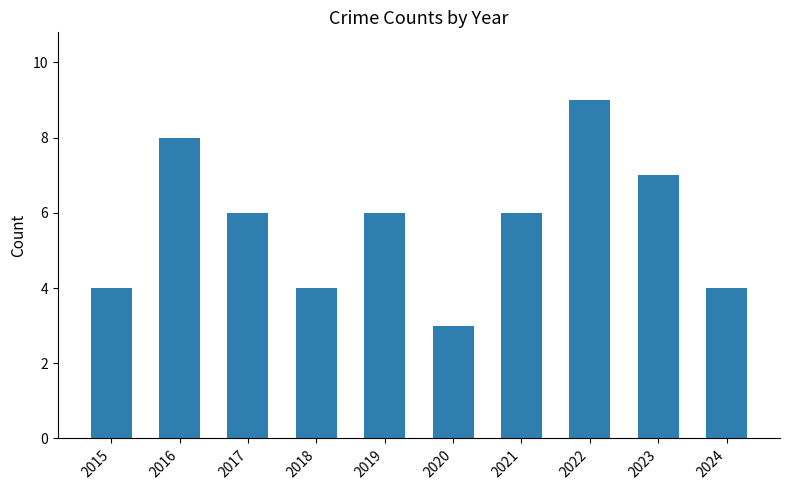

Which category has the highest value across all series?

2022